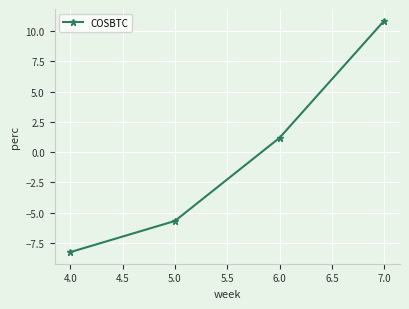

The value at 4.0 is -8.3. True or false?

True